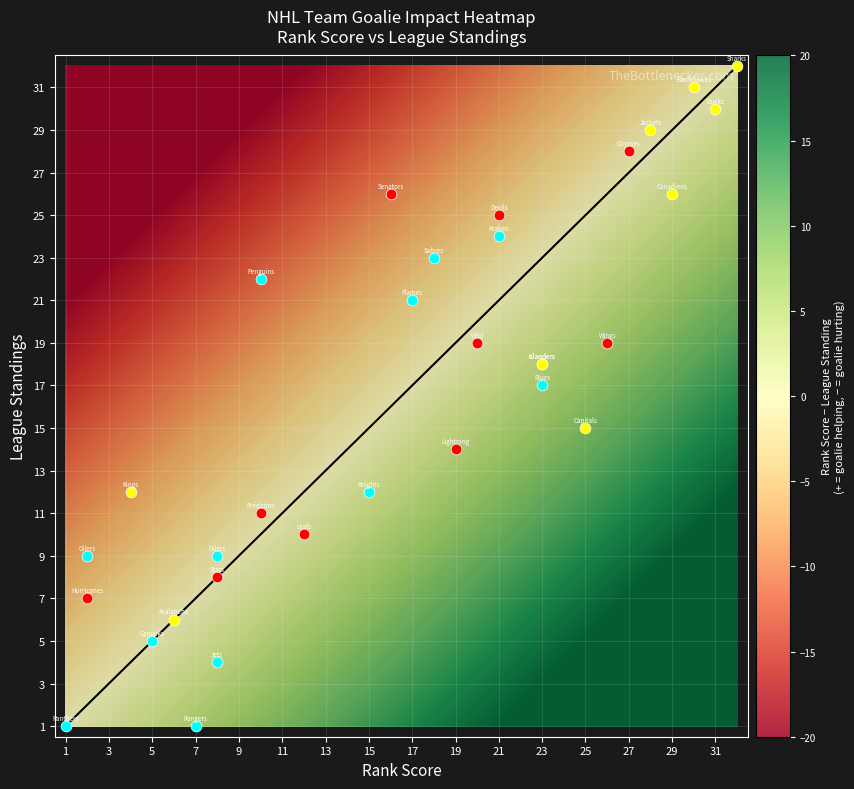

Read the rank_score value at 29, to the nearest 10.

30